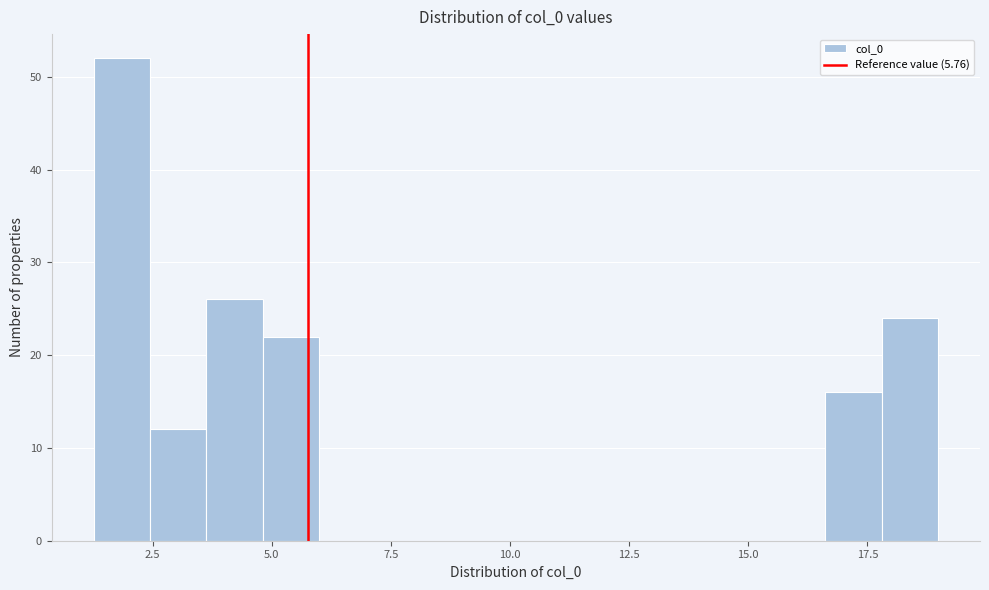

Read against the x-axis, roughly where is the centre of the tallest bar?

2.0